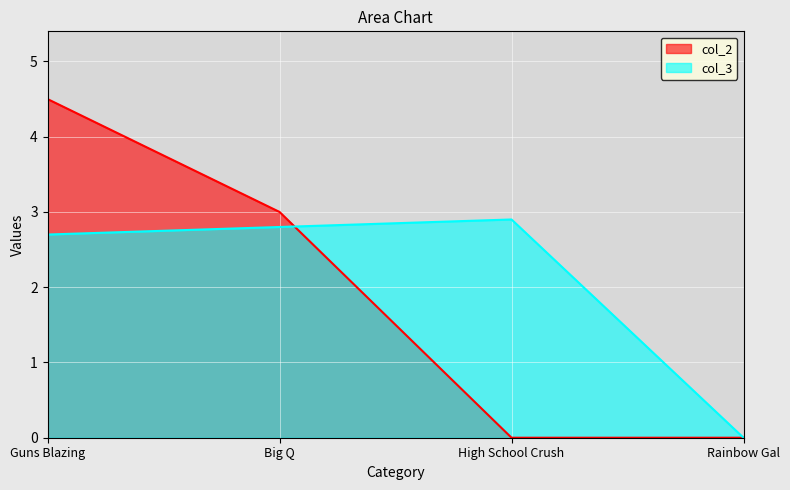

What is the total value across all series at High School Crush?

2.9